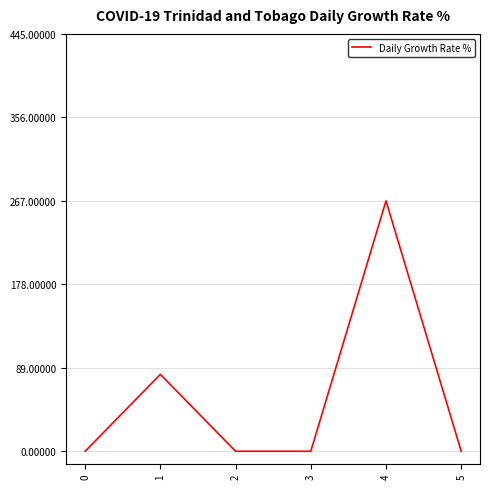

How many series are shown in this chart?

1